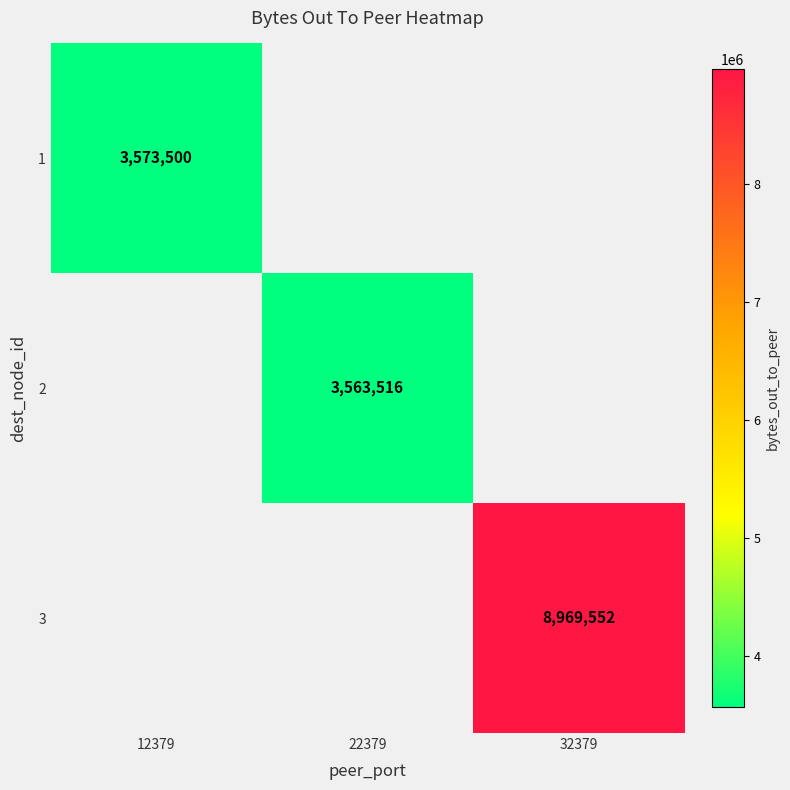

Which category has the lowest value across all series?

22379